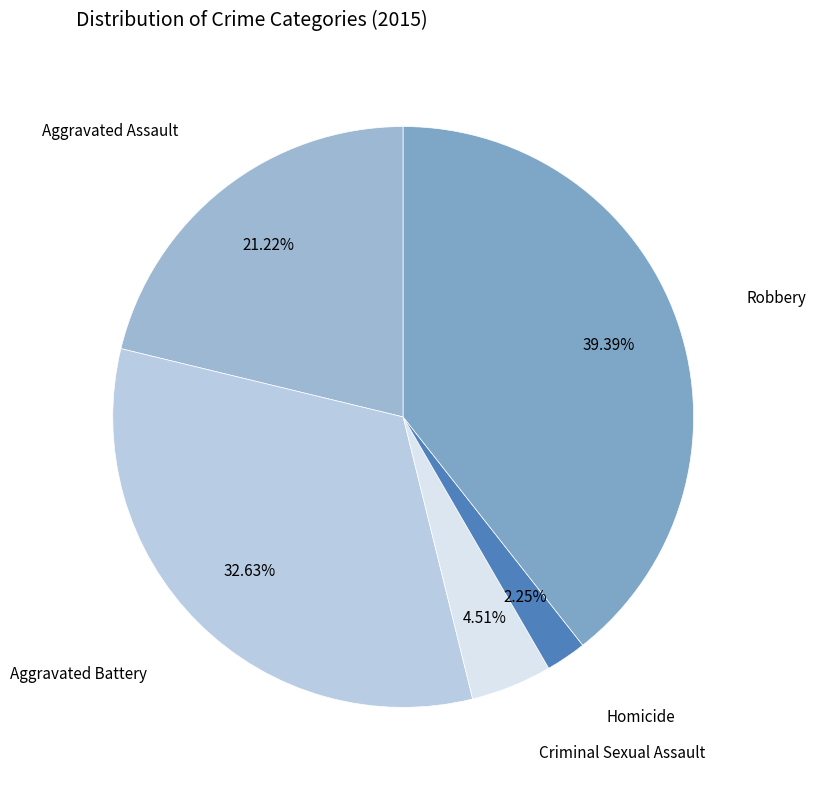

Approximately how many times larger is the value at Aggravated Assault compared to Aggravated Battery?

0.7